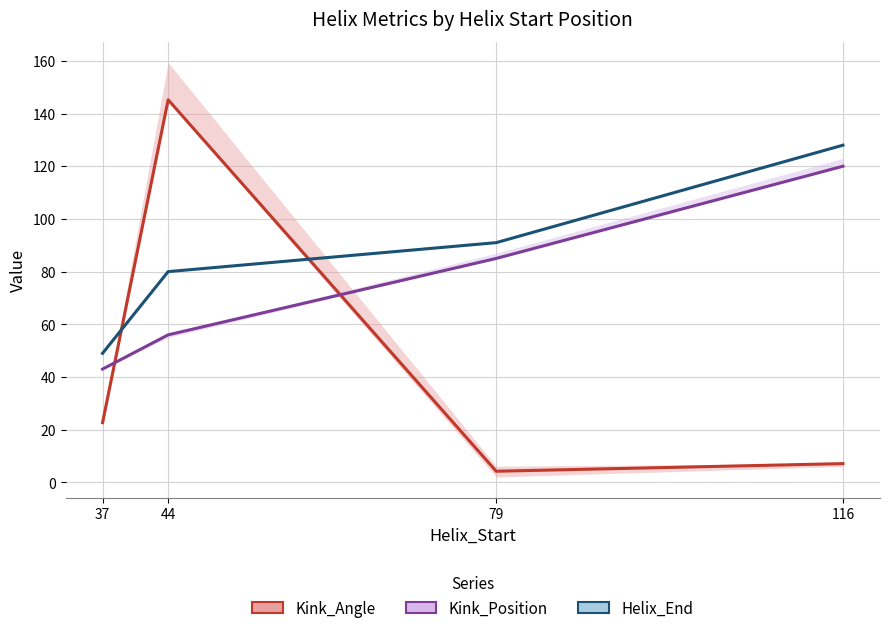

Reading right to left, list all the values displayed in this chart.

Kink_Angle: 7.1	4.2	145.2	22.7
Kink_Position: 120.0	85.0	56.0	43.0
Helix_End: 128.0	91.0	80.0	49.0